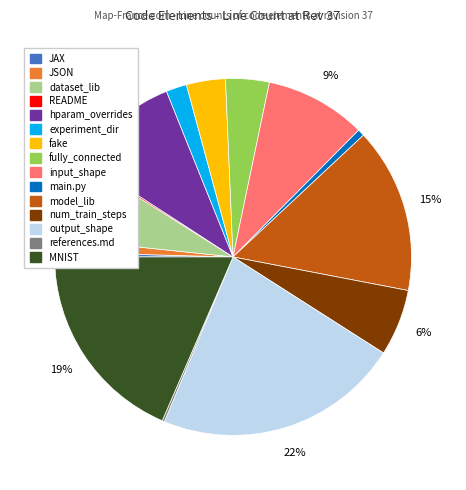

To the nearest percent, what percentage of the pie is MNIST?

19%